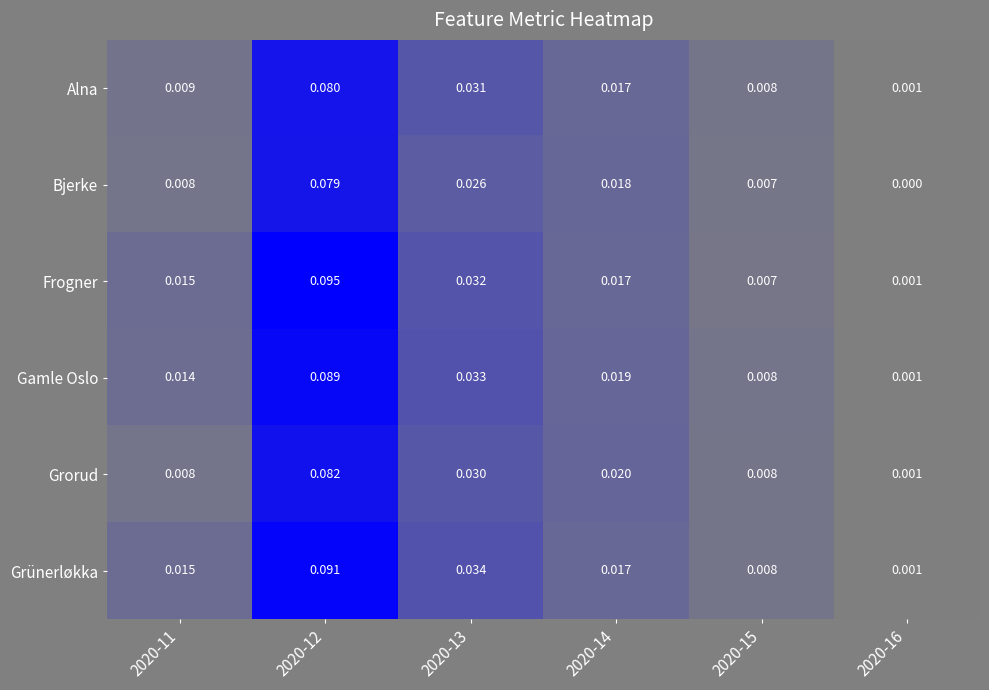

At which category is the sum across all series the highest?

2020-12